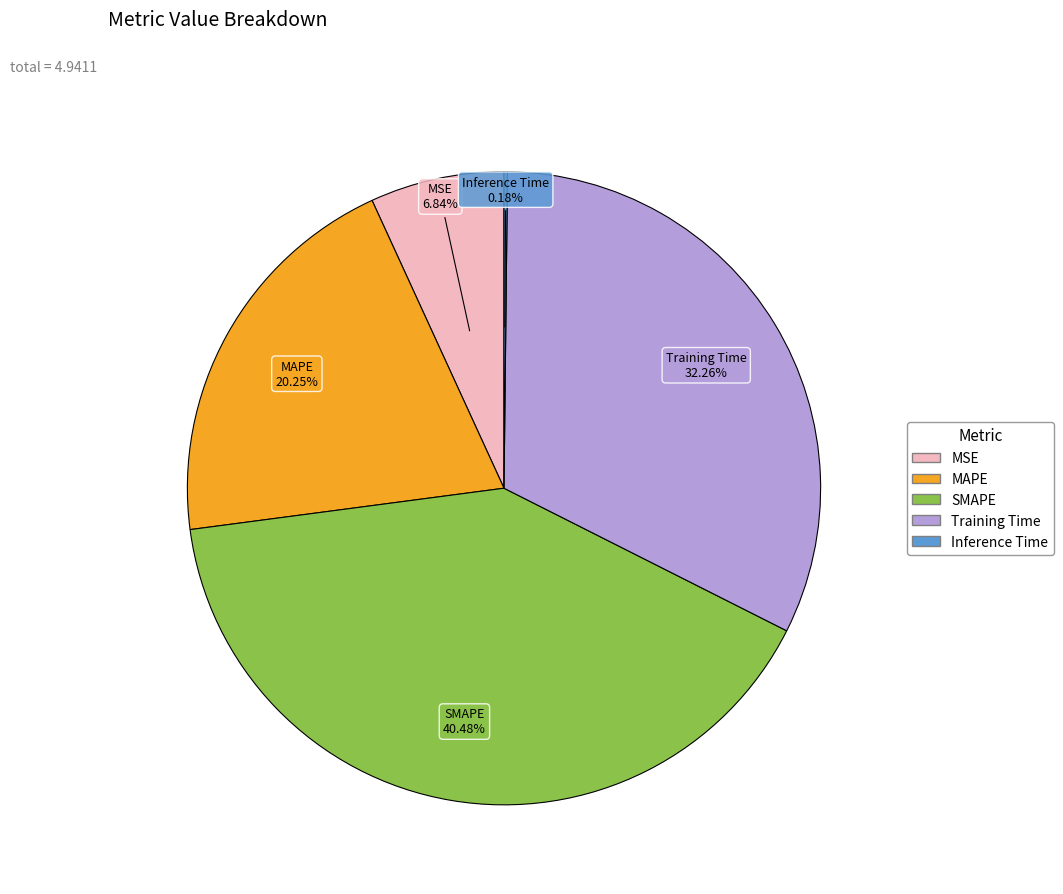

Combined, do MAPE and Training Time account for over 50%?

Yes